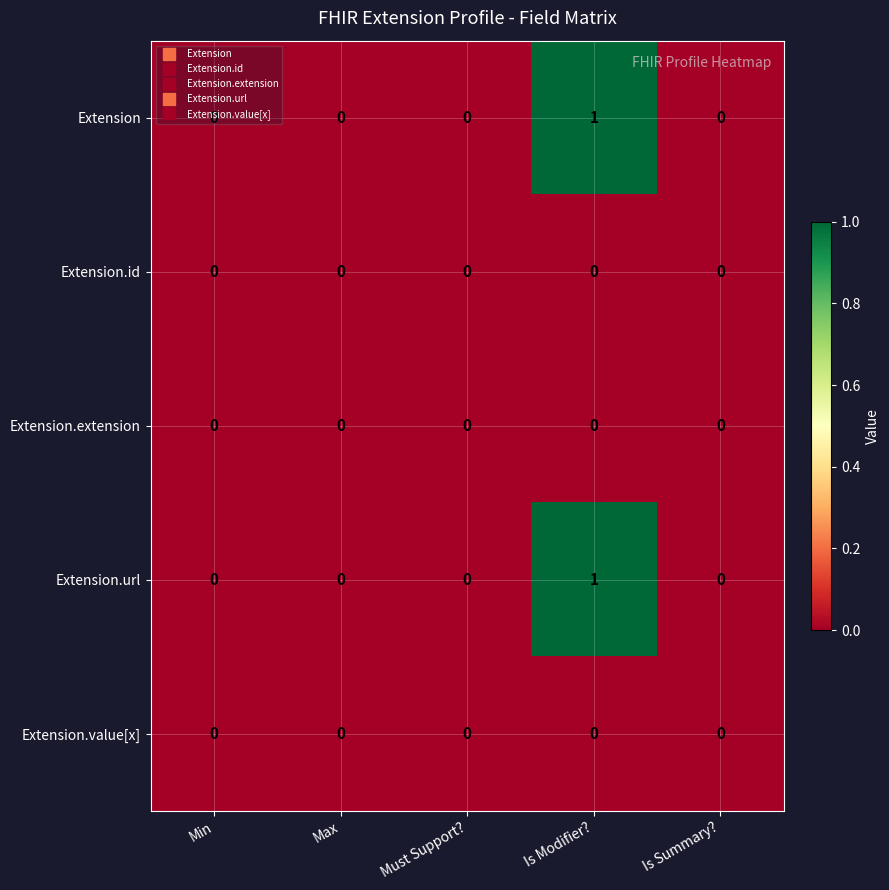

How many Extension.url values are between 0 and 1?

5